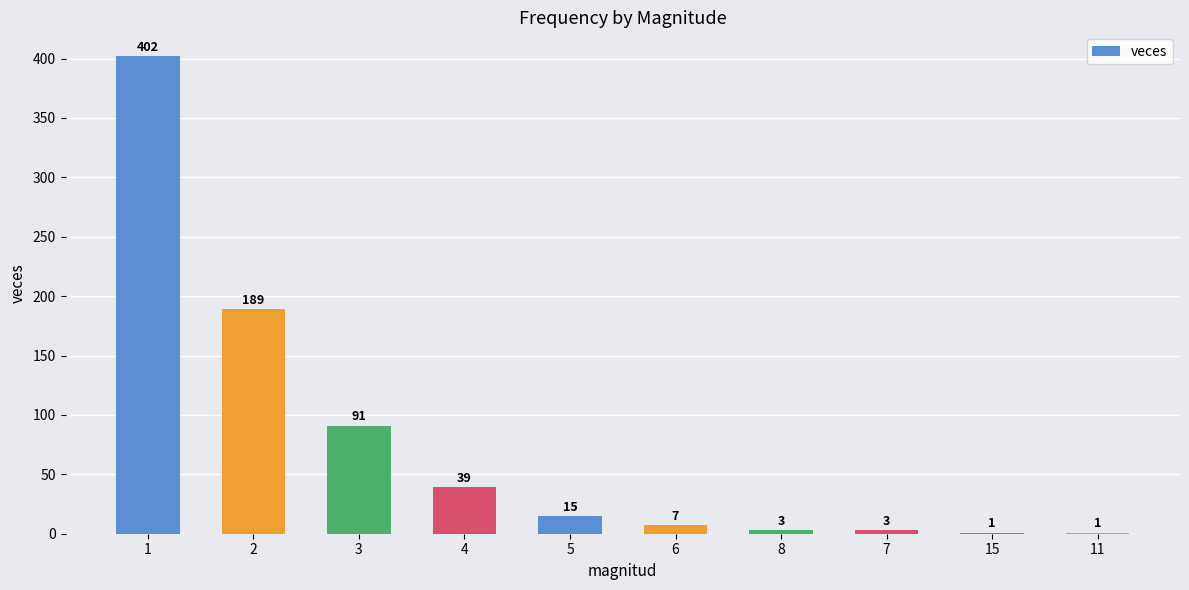

What is the sum of the values at 7 and 5?

18